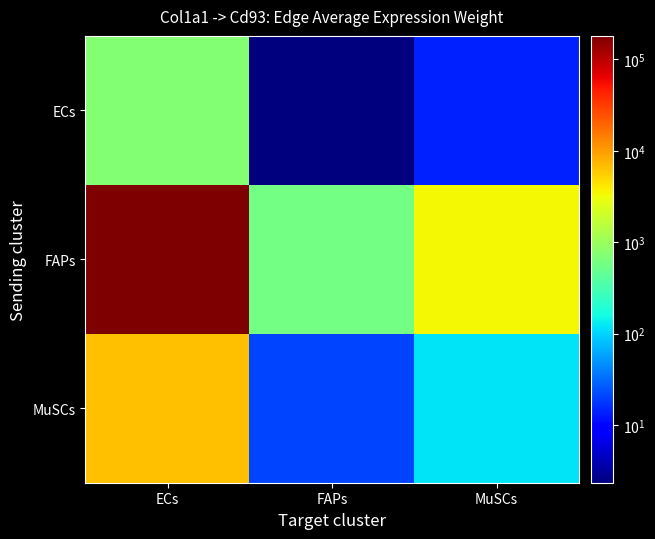

Between MuSCs and FAPs, which is larger?

MuSCs